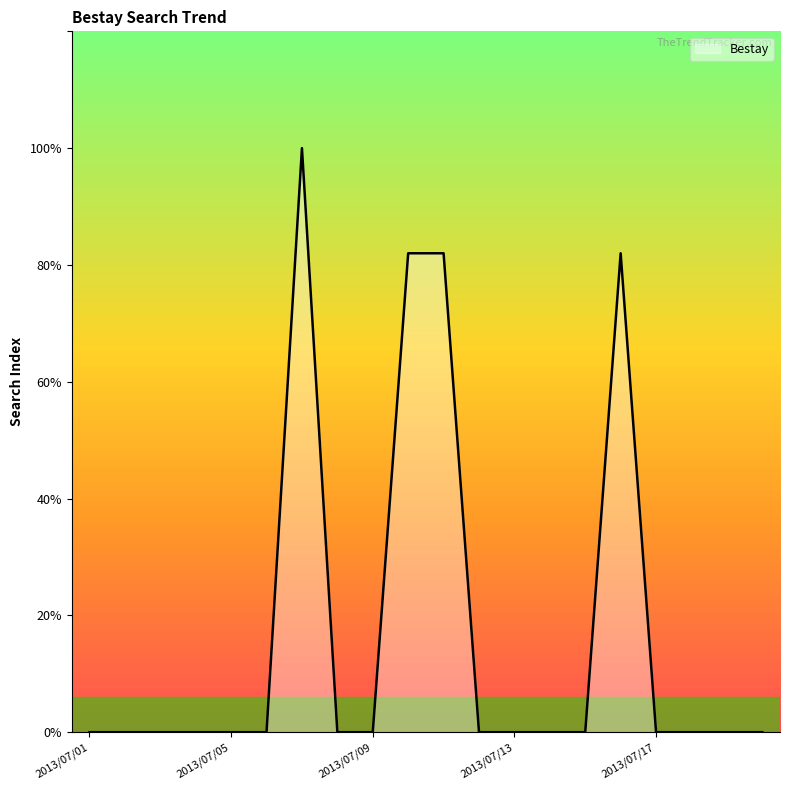

How many positive values are there?

4